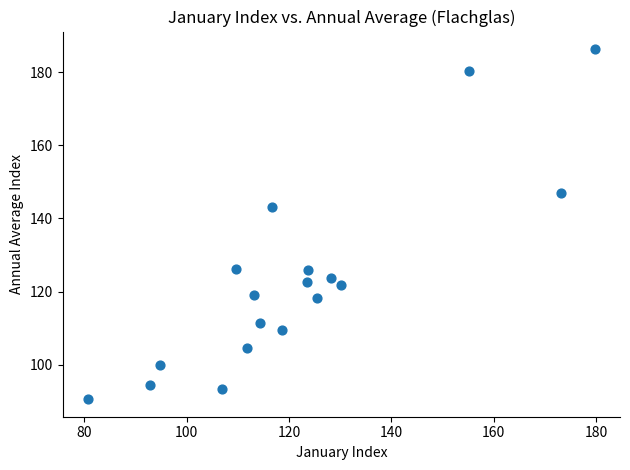

What is the range of X values (max minus min)?

99.0